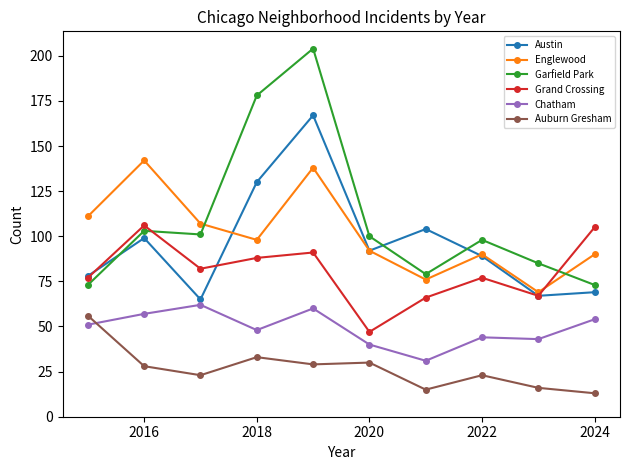

Reading right to left, extract all data points from this chart.

Austin: 69	67	89	104	92	167	130	65	99	78
Englewood: 90	69	90	76	92	138	98	107	142	111
Garfield Park: 73	85	98	79	100	204	178	101	103	73
Grand Crossing: 105	67	77	66	47	91	88	82	106	77
Chatham: 54	43	44	31	40	60	48	62	57	51
Auburn Gresham: 13	16	23	15	30	29	33	23	28	56